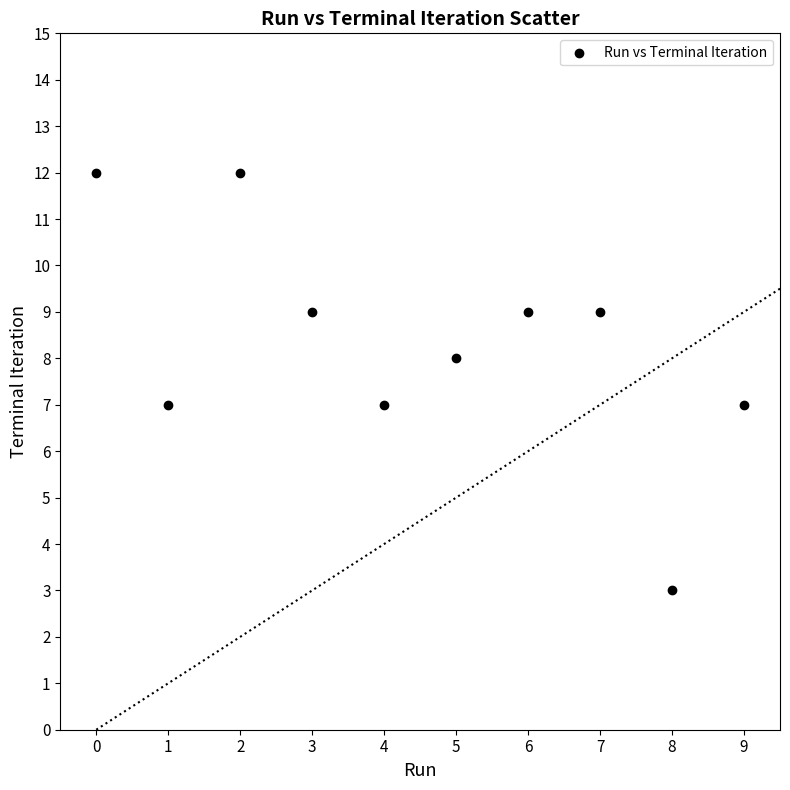

What is the range of Y values (max minus min)?

9